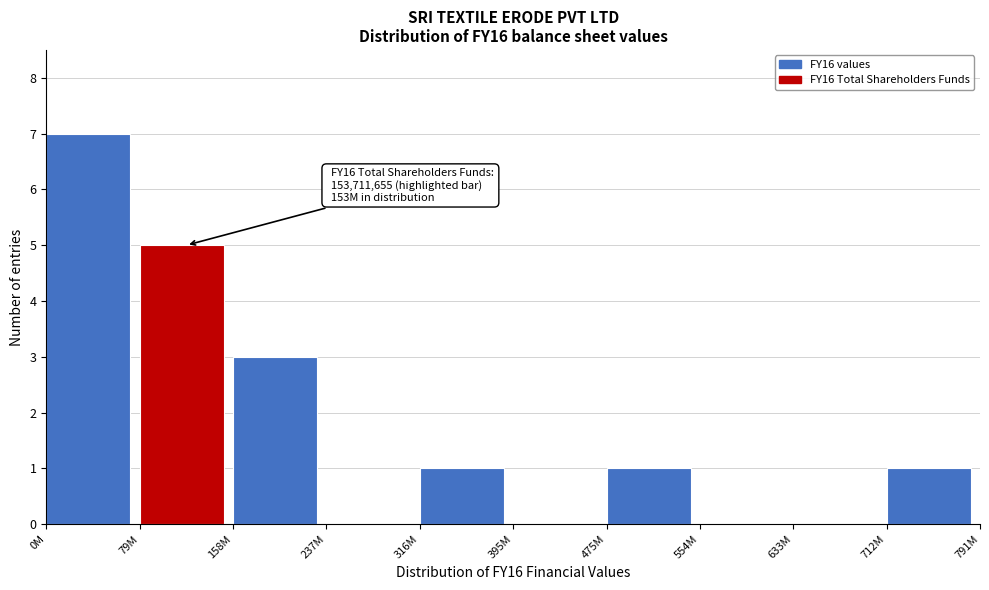

Reading left to right, extract all data points from this chart.

0M=7	79M=5	158M=3	237M=0	316M=1	395M=0	475M=1	554M=0	633M=0	712M=1